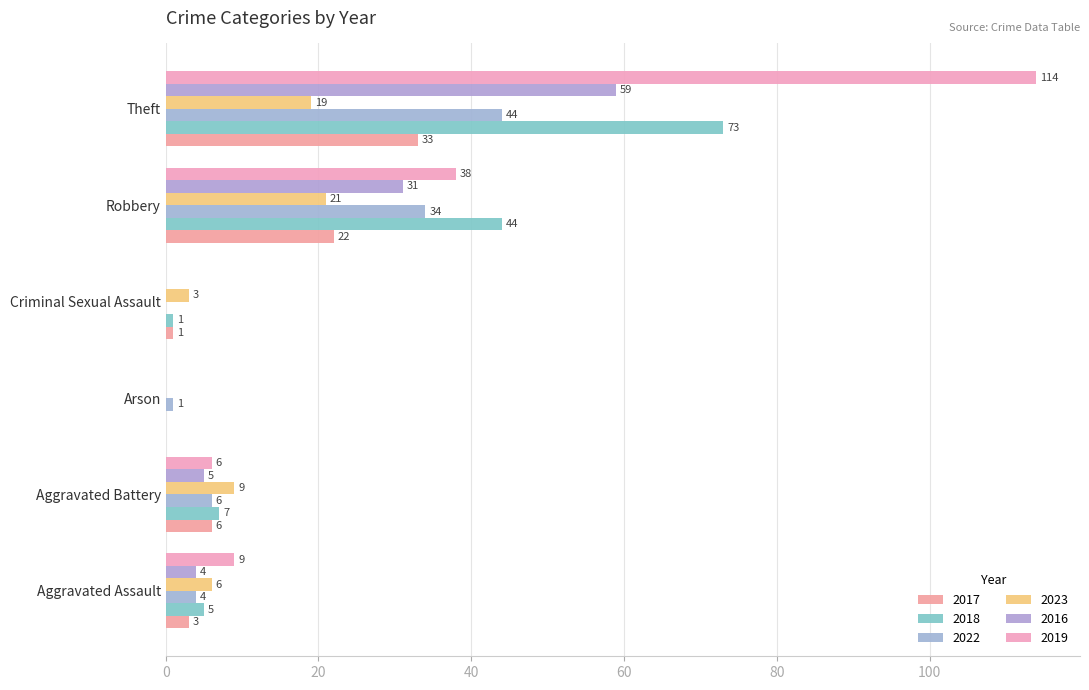

Which category has the highest value in the 2016 series?

Theft